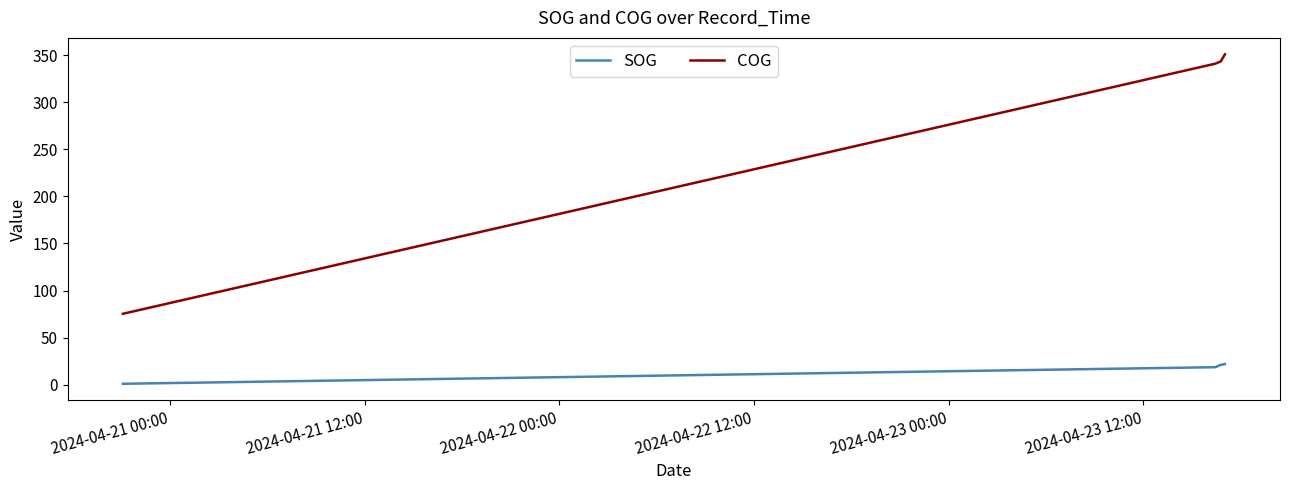

True or false: SOG and COG cross at least once.

False